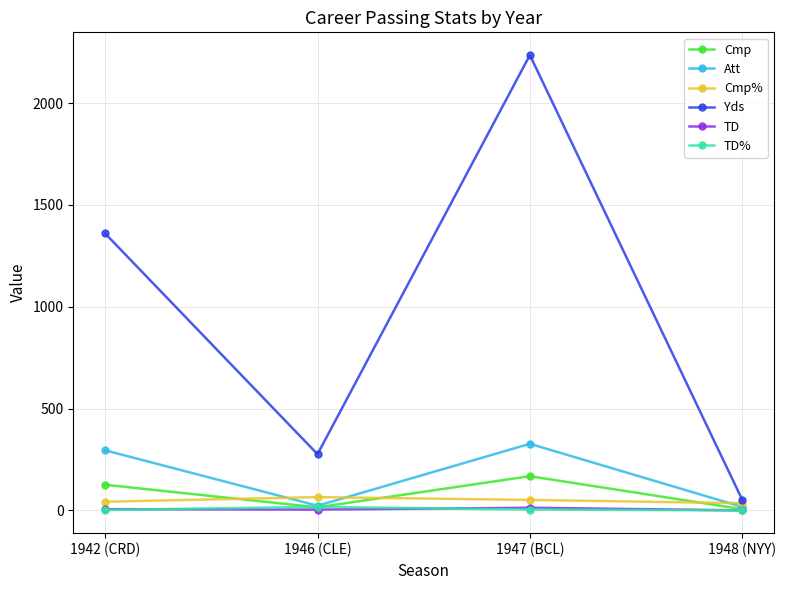

True or false: TD has a value of 0.0 at 1948 (NYY).

True